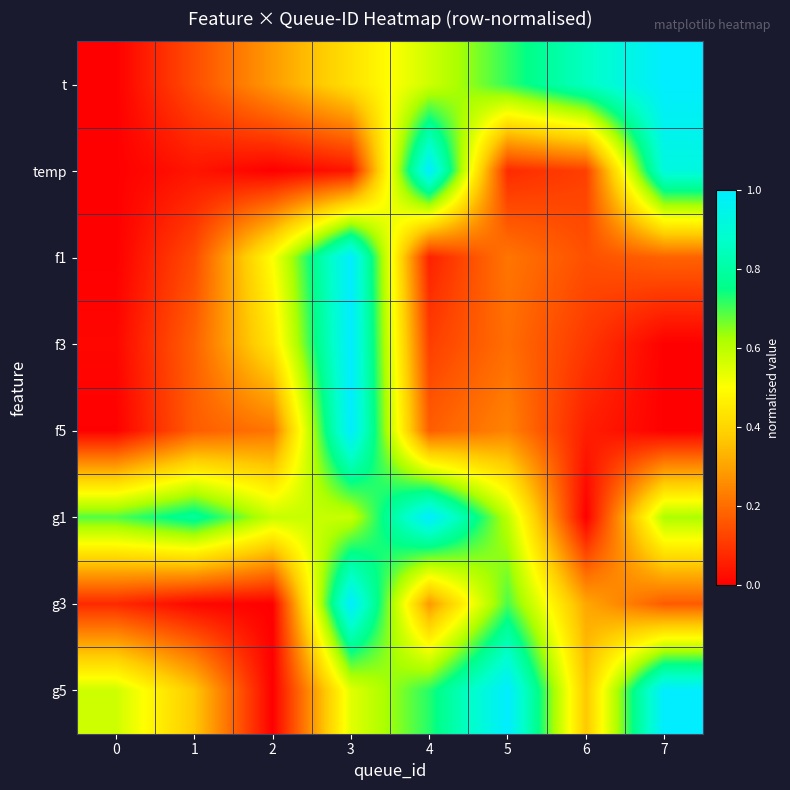

What is the total value across all series at 1?

1.8